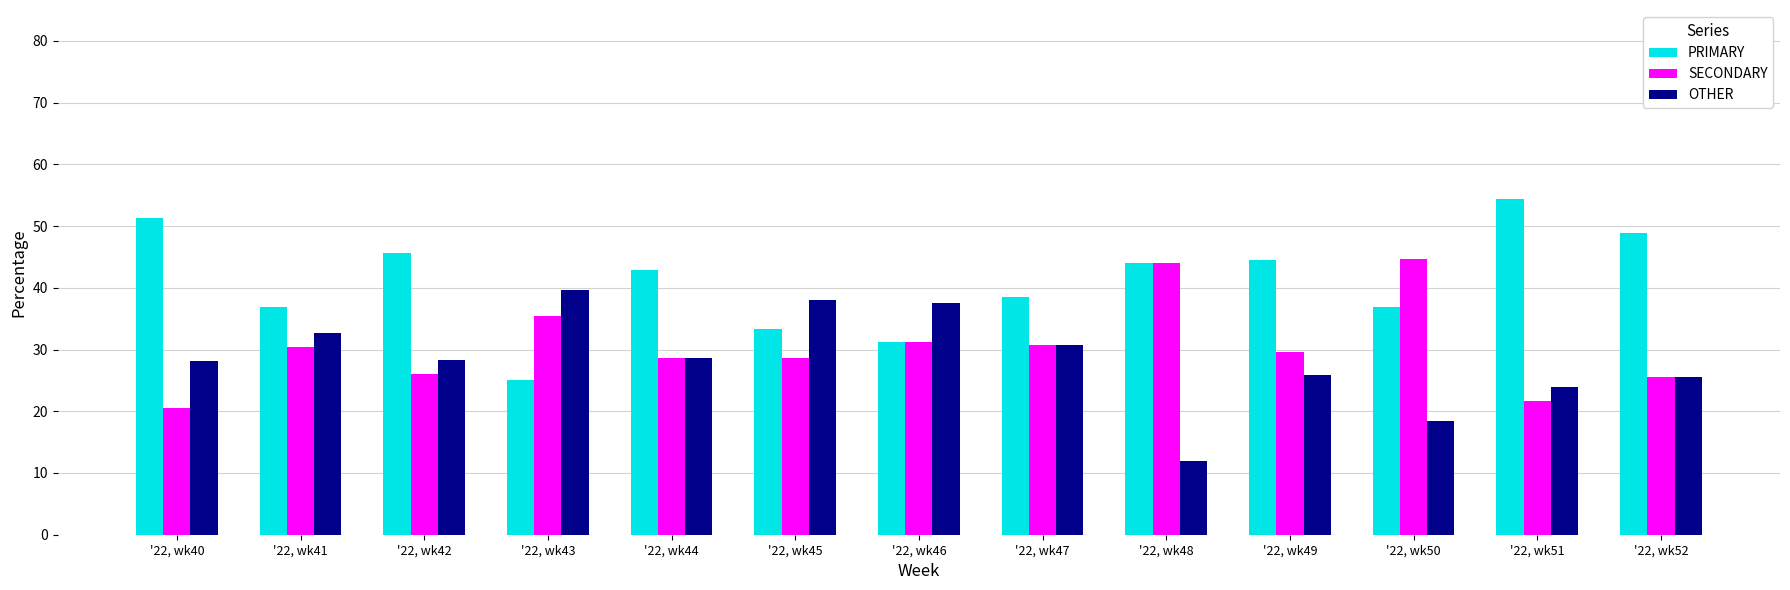

What is the sum of all OTHER values?

369.4